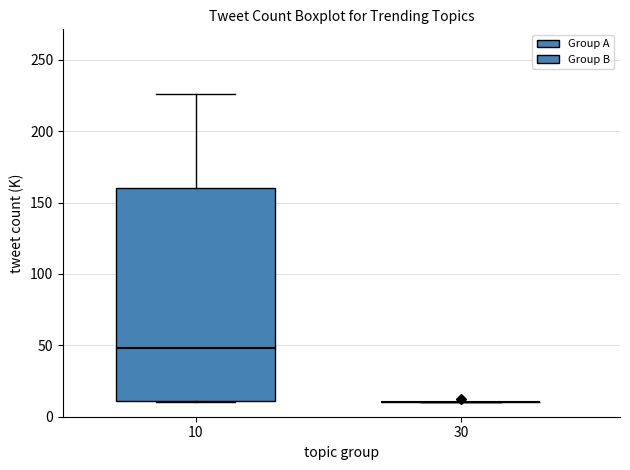

Comparing the boxes themselves (not the whiskers), which one is the tallest?

10